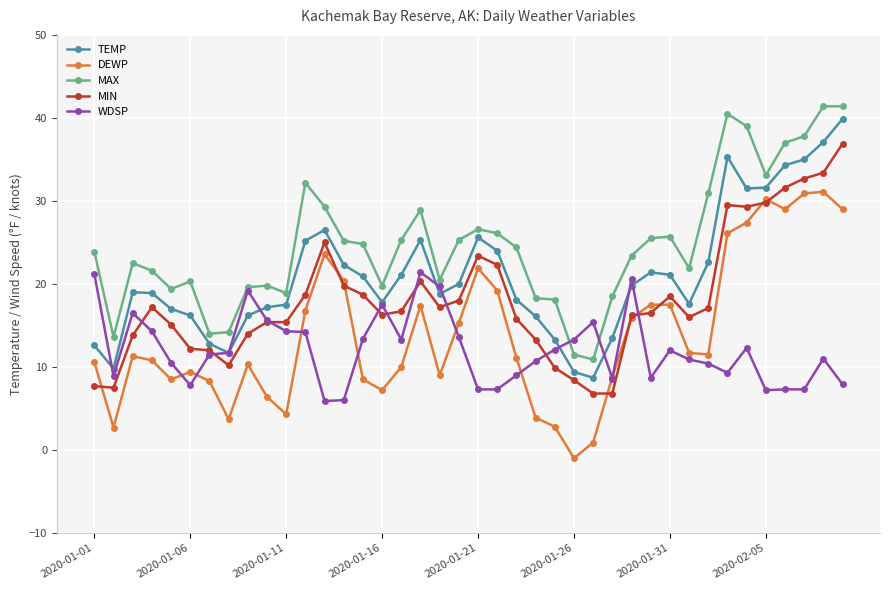

True or false: MAX and MIN cross at least once.

False